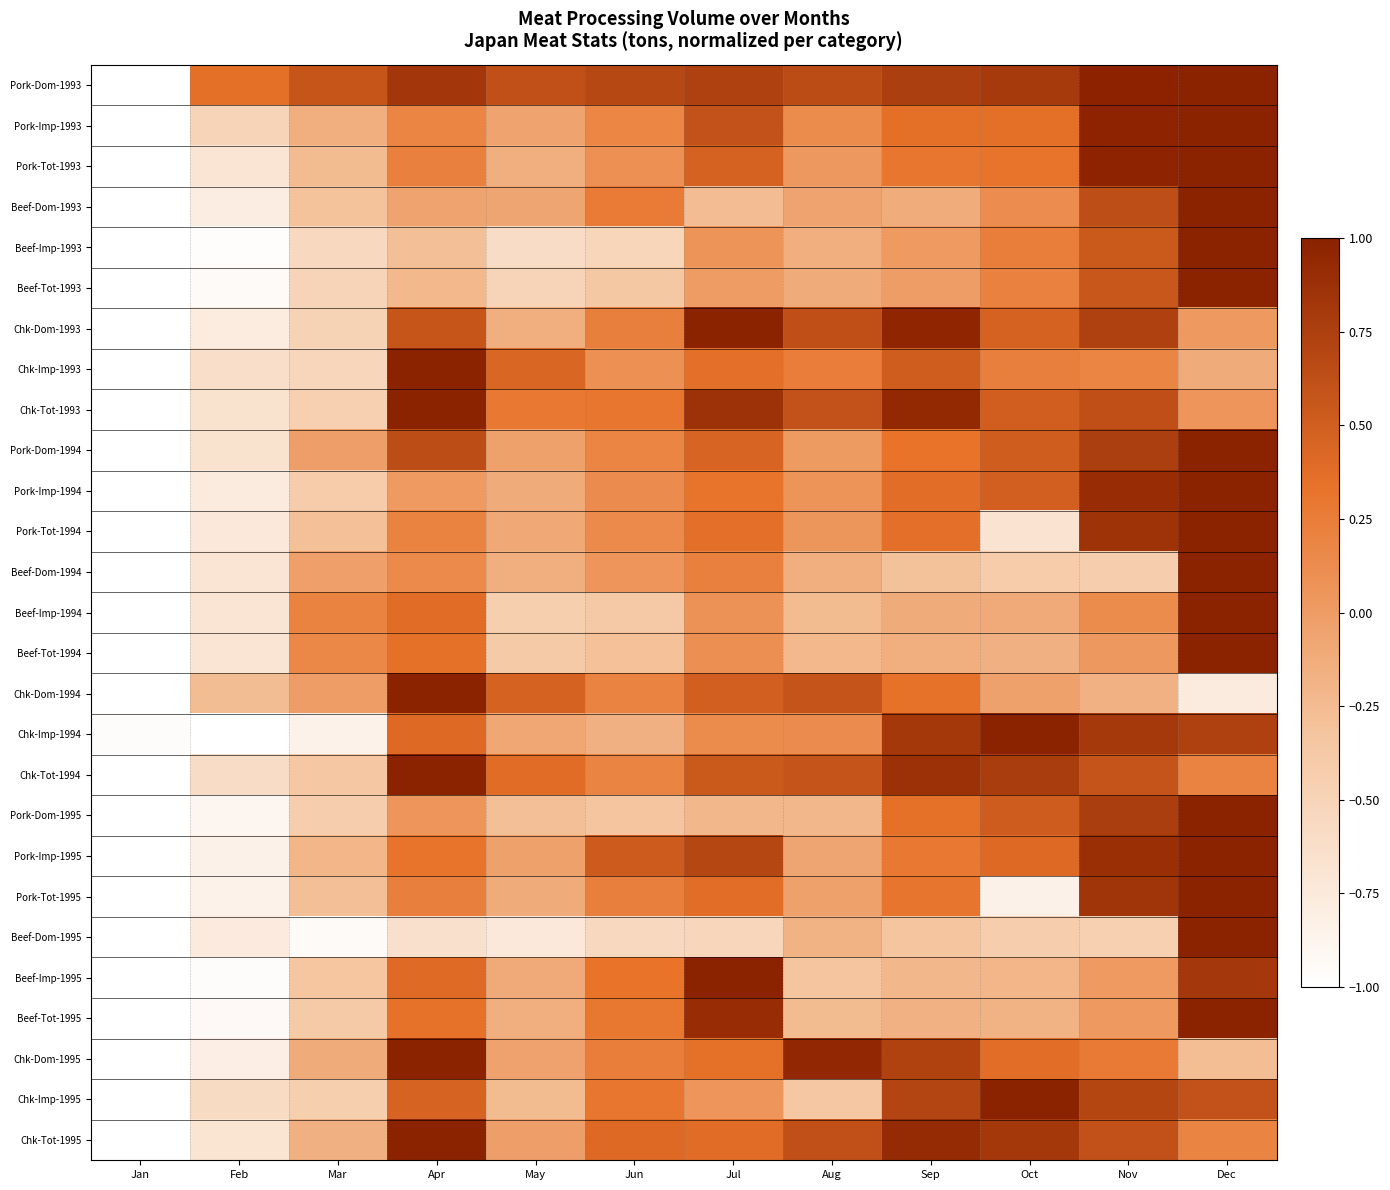

Which series has the largest range (max minus min)?

Pork-Dom-1993